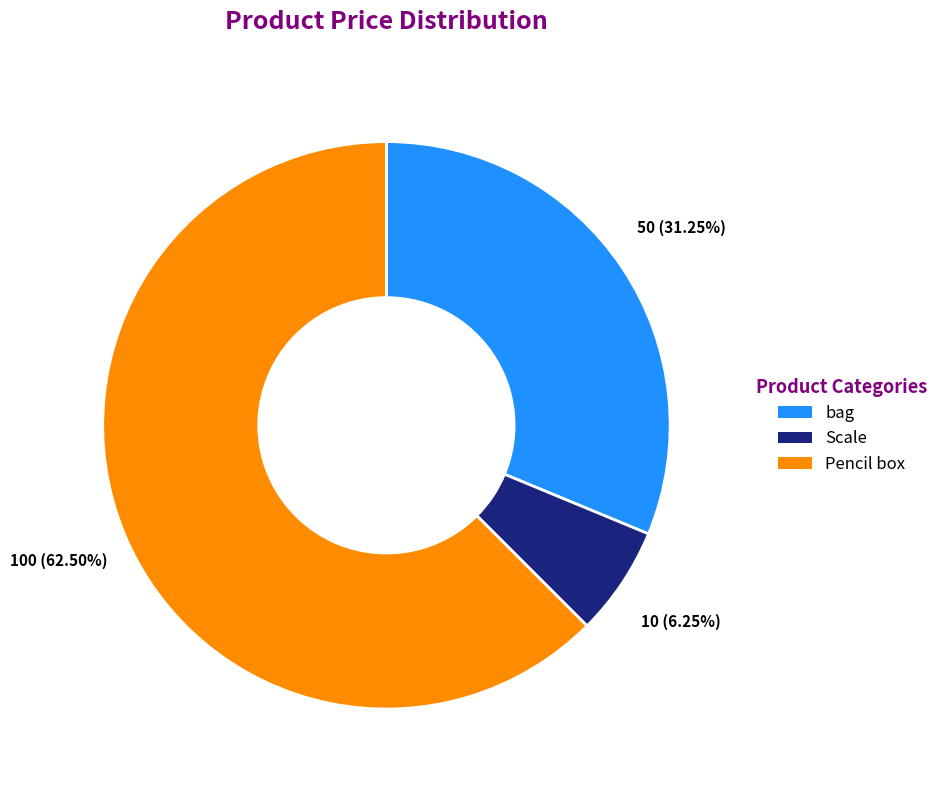

Count the number of slices in the pie.

3